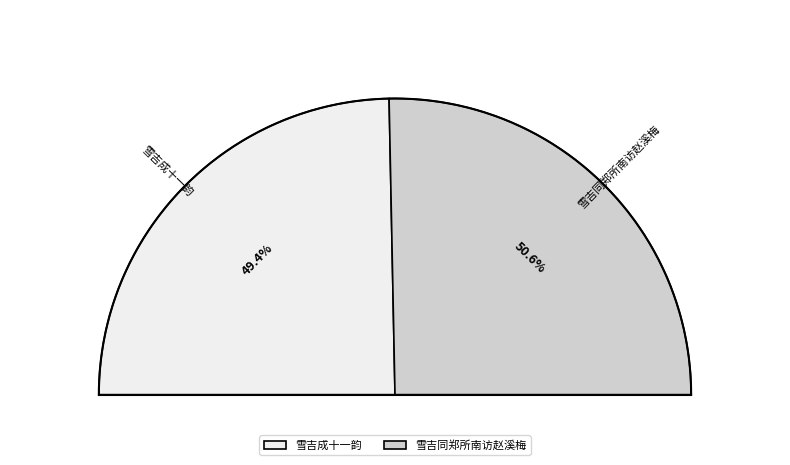

The 雪吉同郑所南访赵溪梅 slice represents 58% of the pie. True or false?

False